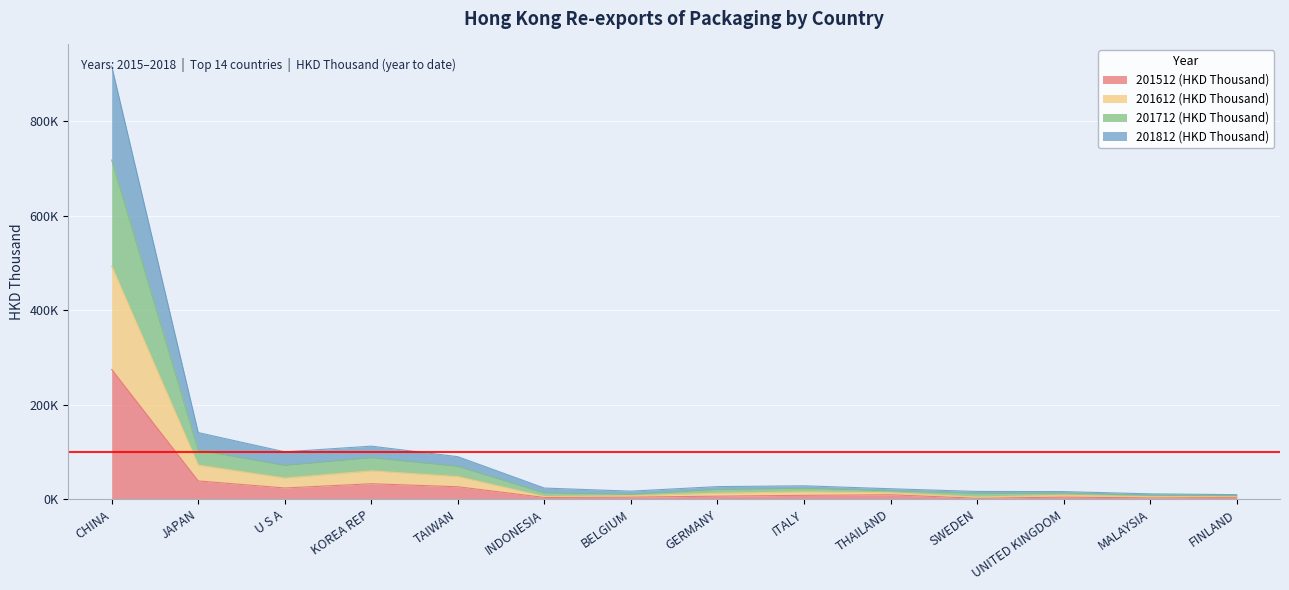

Is it true that 201712 (HKD Thousand) equals 8065.9 at BELGIUM?

False